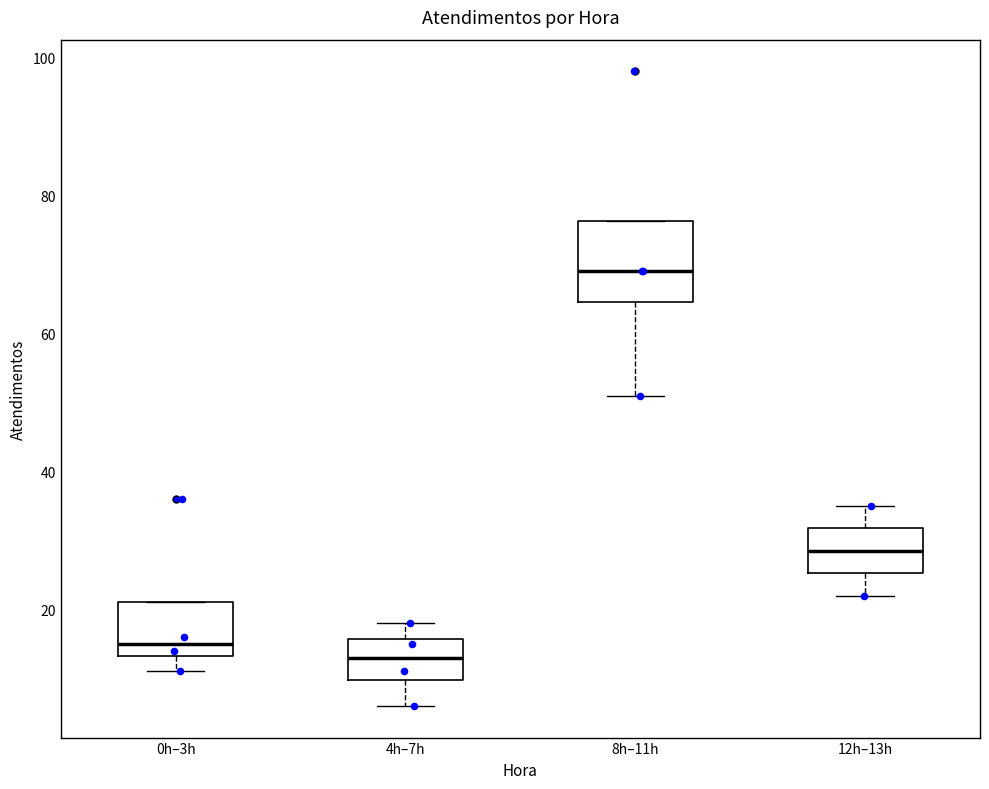

Where is the upper edge of the box for 0h–3h on the y-axis? The values are not printed on the chart, so give them approximately, as read against the axis.

22